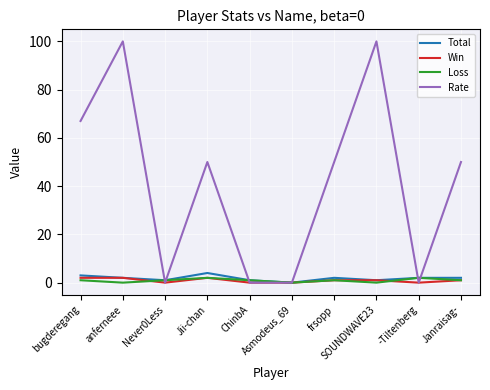

Where is the first local minimum for Win?

Never0Less